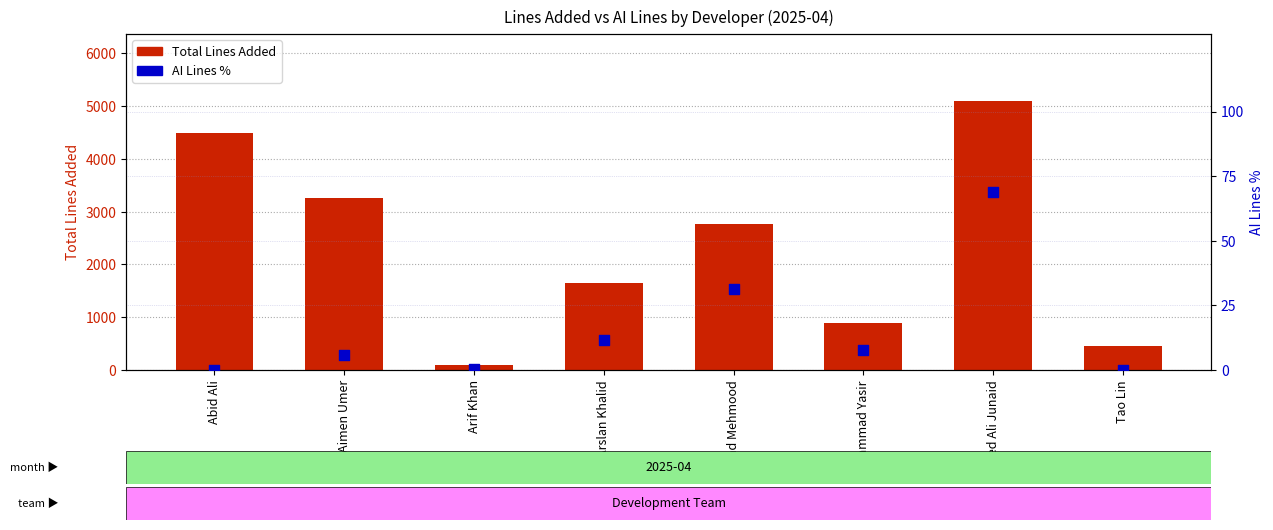

At which category is the sum across all series the highest?

Syed Ali Junaid